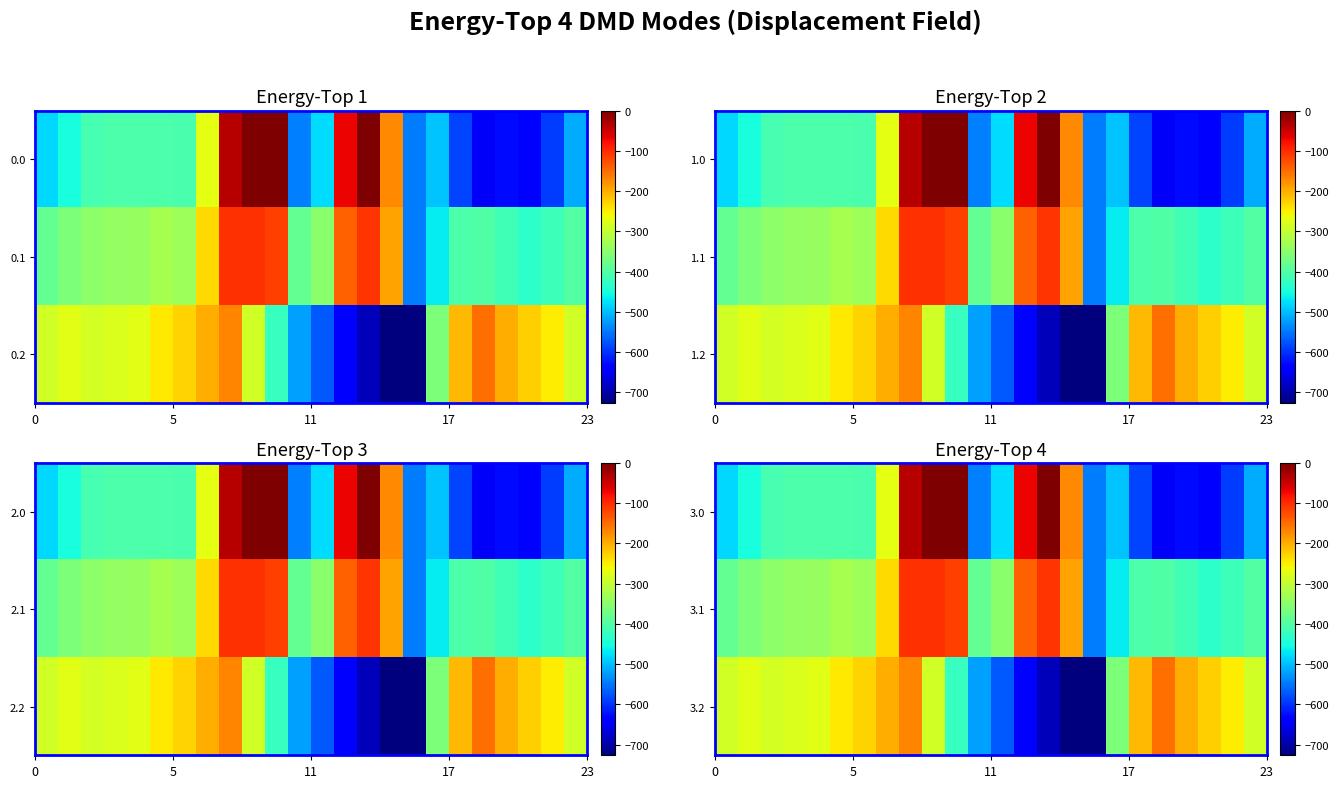

Rank the series by their average value, from highest to lowest.

3.1, 3.2, 3.0